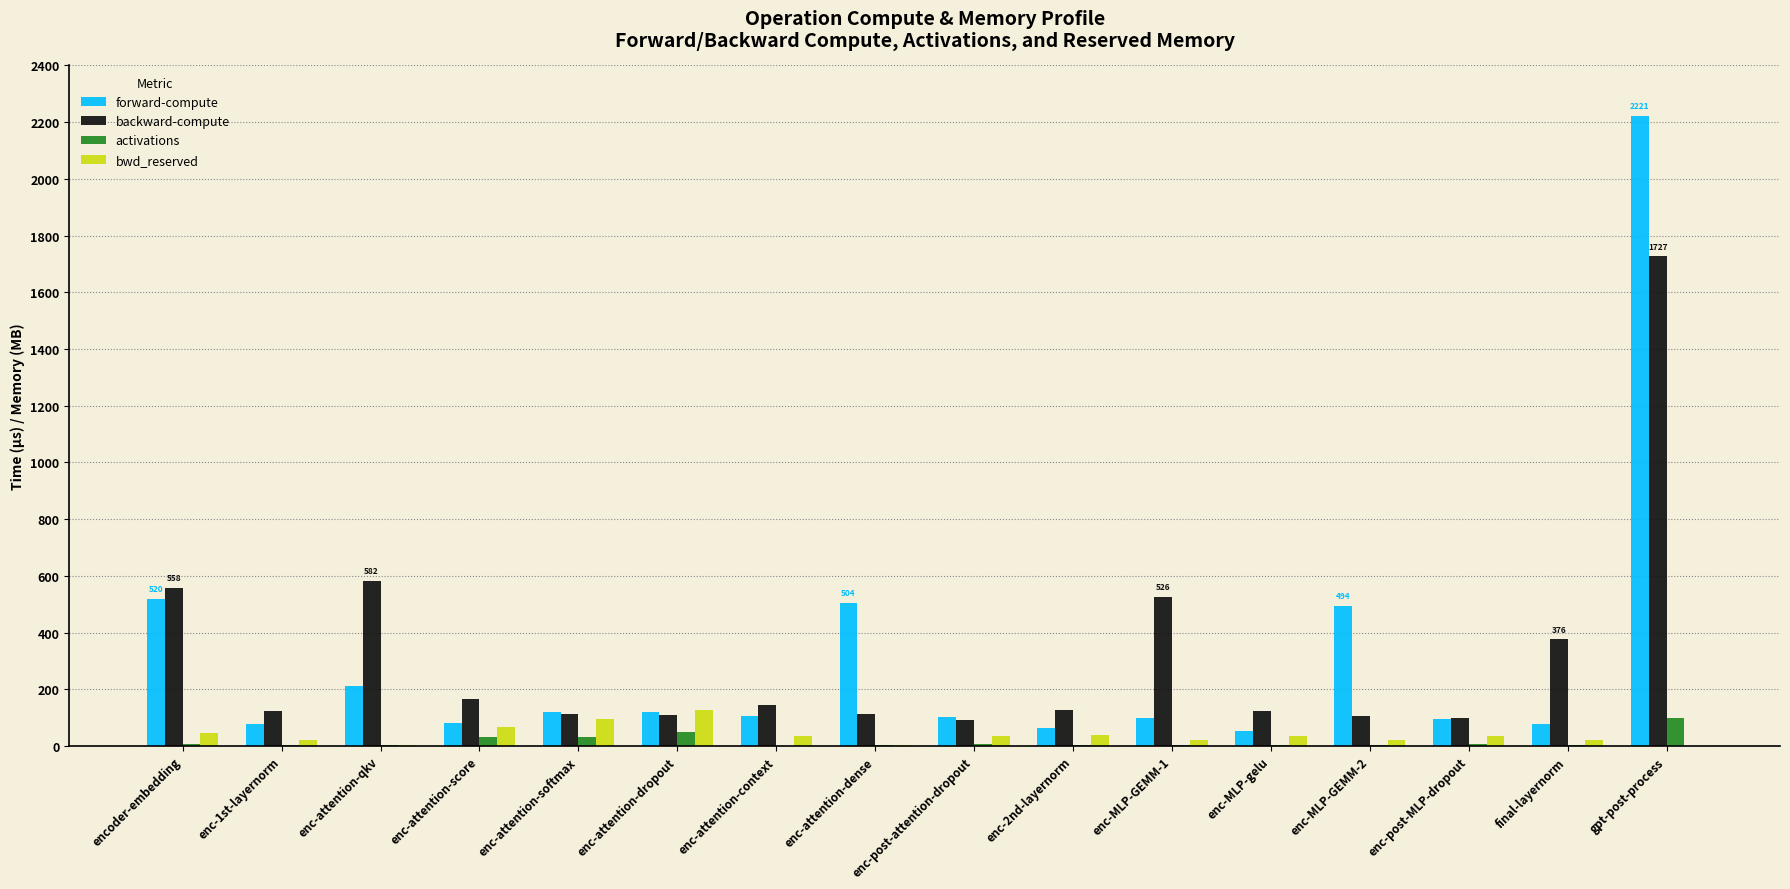

What is the total value across all series at enc-attention-context?

285.9